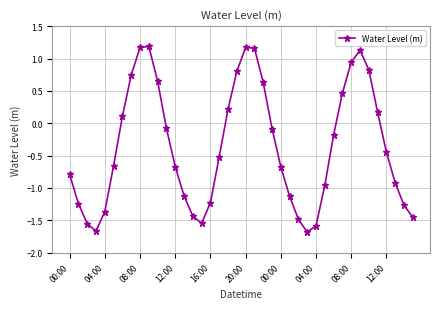

How many interior local valleys (lower than both neighbors) does the data have?

3